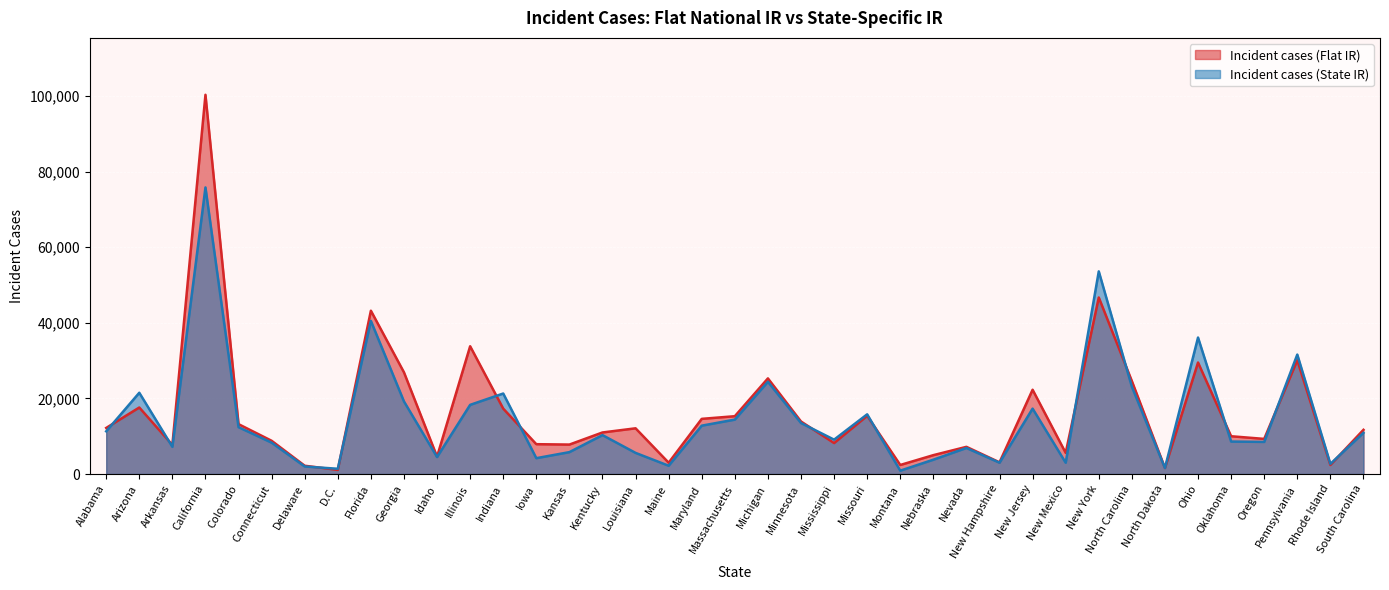

Reading right to left, extract all data points from this chart.

Incident cases (Flat IR): South Carolina=11700	Rhode Island=2400	Pennsylvania=30100	Oregon=9300	Oklahoma=10000	Ohio=29500	North Dakota=1600	North Carolina=24600	New York=46700	New Mexico=5600	New Jersey=22300	New Hampshire=3100	Nevada=7200	Nebraska=5000	Montana=2400	Missouri=15400	Mississippi=8200	Minnesota=13900	Michigan=25300	Massachusetts=15300	Maryland=14600	Maine=3000	Louisiana=12100	Kentucky=11000	Kansas=7800	Iowa=7900	Indiana=17300	Illinois=33800	Idaho=4600	Georgia=26900	Florida=43200	D.C.=1100	Delaware=2200	Connecticut=8800	Colorado=13200	California=100300	Arkansas=7700	Arizona=17600	Alabama=12200
Incident cases (State IR): South Carolina=10900	Rhode Island=2700	Pennsylvania=31600	Oregon=8500	Oklahoma=8600	Ohio=36100	North Dakota=1600	North Carolina=23100	New York=53600	New Mexico=3000	New Jersey=17300	New Hampshire=3000	Nevada=6900	Nebraska=3800	Montana=900	Missouri=15800	Mississippi=9100	Minnesota=13500	Michigan=24400	Massachusetts=14400	Maryland=12800	Maine=2200	Louisiana=5600	Kentucky=10300	Kansas=5800	Iowa=4200	Indiana=21300	Illinois=18300	Idaho=4500	Georgia=19200	Florida=40500	D.C.=1400	Delaware=2000	Connecticut=8300	Colorado=12400	California=75800	Arkansas=7200	Arizona=21500	Alabama=11300